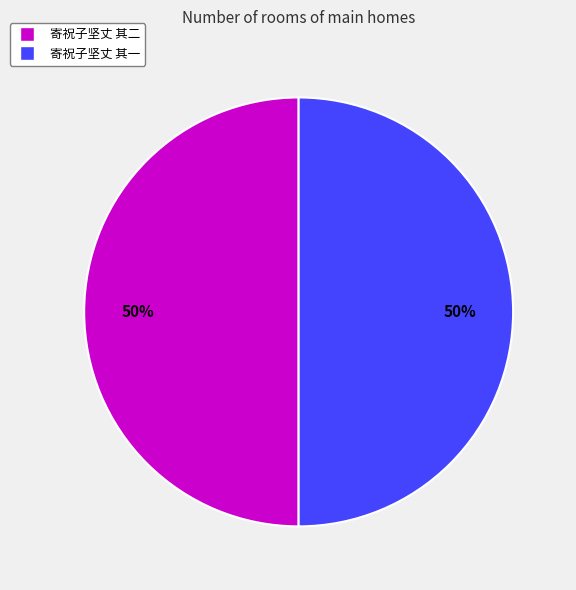

Combined, do 寄祝子坚丈 其二 and 寄祝子坚丈 其一 account for over 50%?

Yes